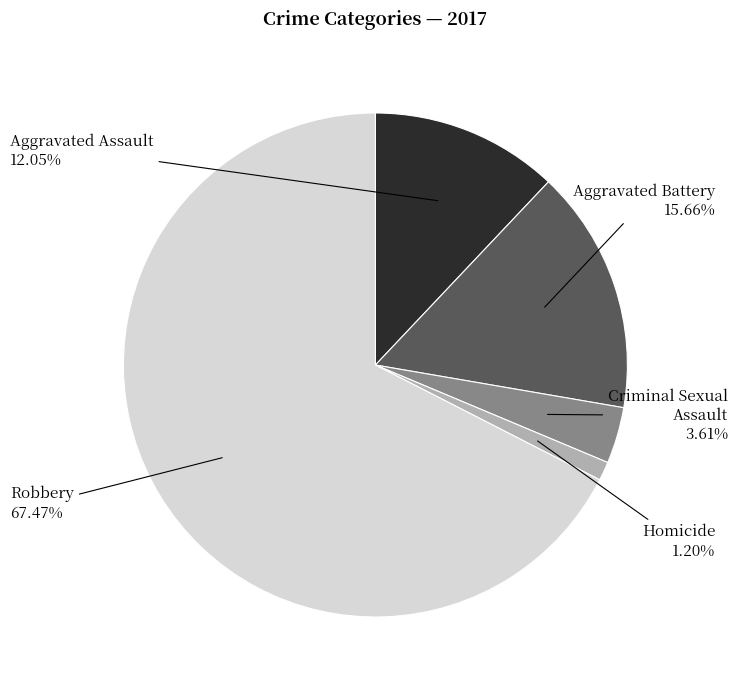

How many segments does this pie chart have?

5